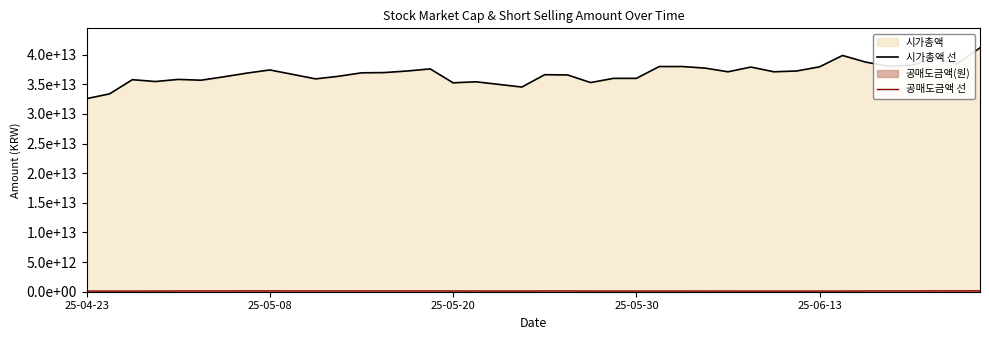

What is the sum of all 공매도금액 선 values?

5020539284500